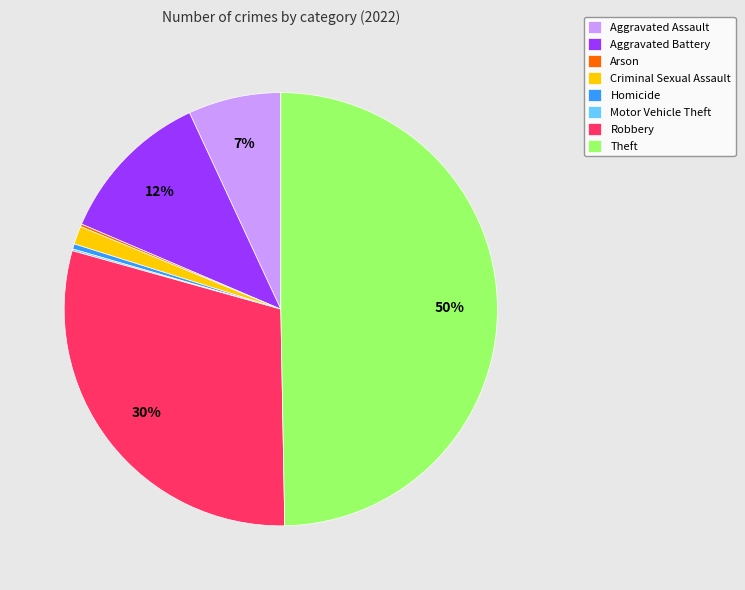

Which slice is the largest?

Theft